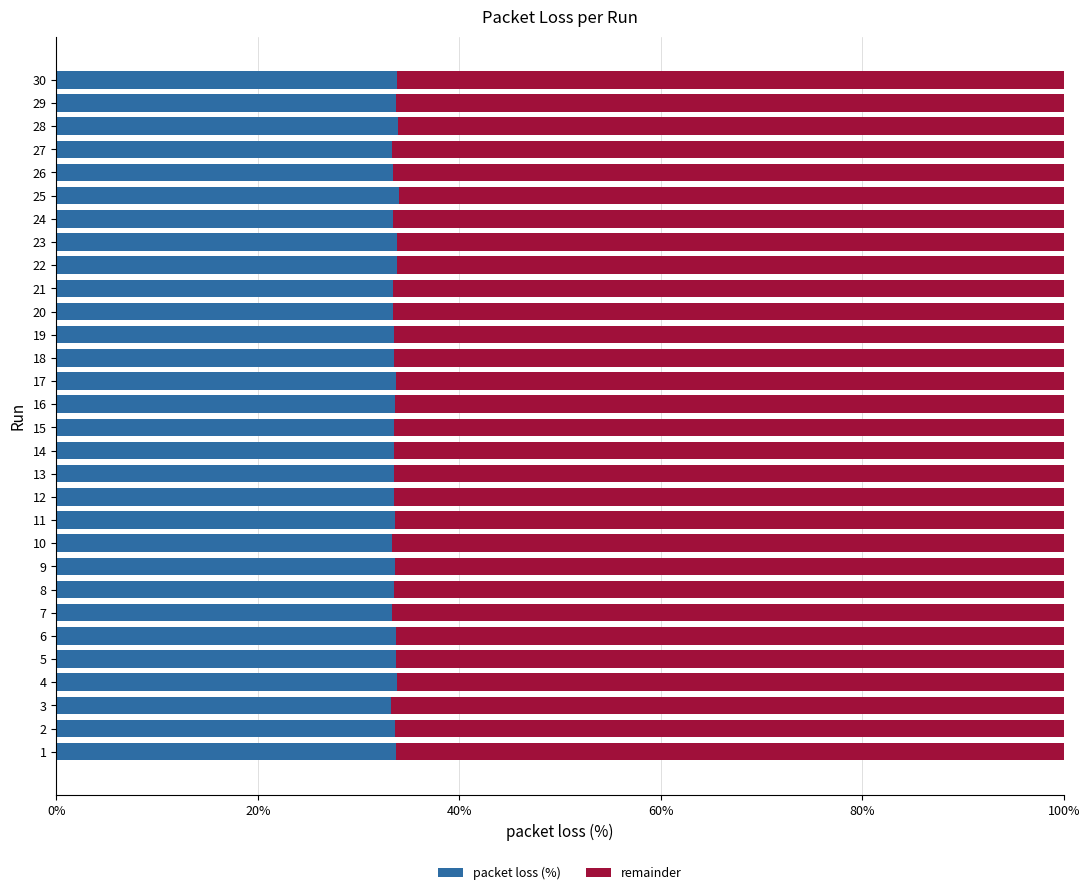

What is the total value across all series at 21?

100.0